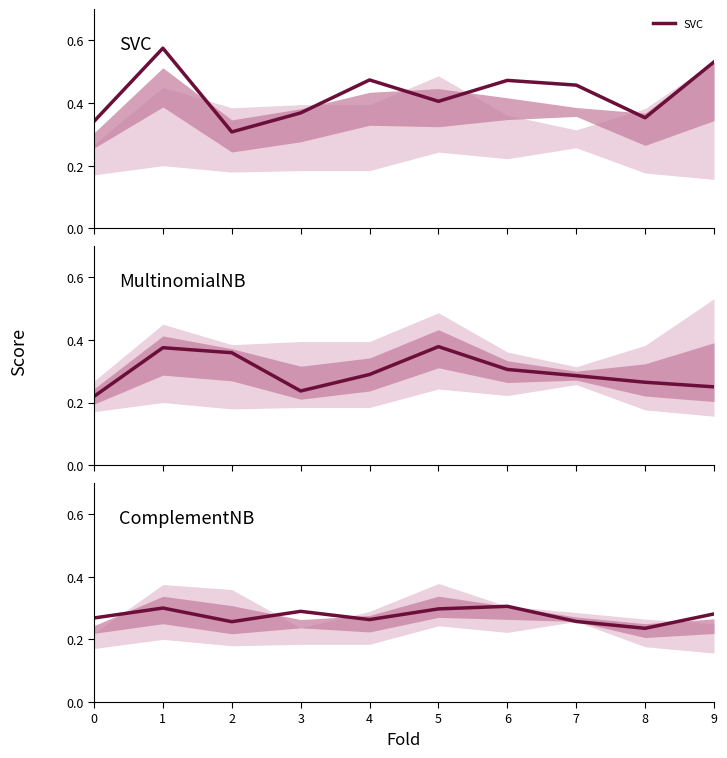

True or false: ComplementNB has more than 1 points higher than both neighbors.

True